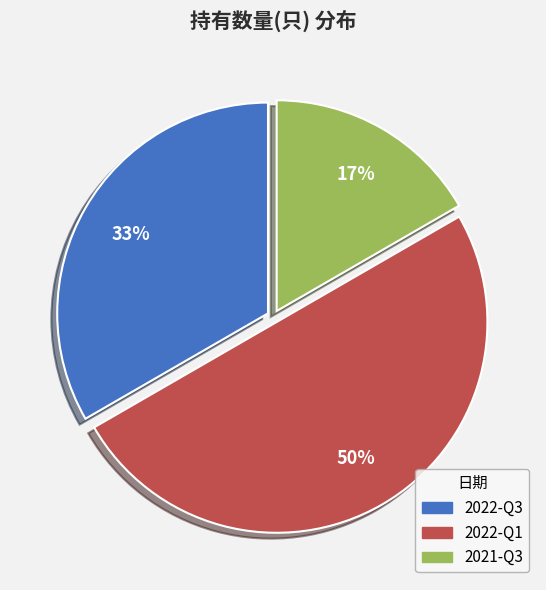

Rank the categories by value from lowest to highest.

2021-Q3, 2022-Q3, 2022-Q1